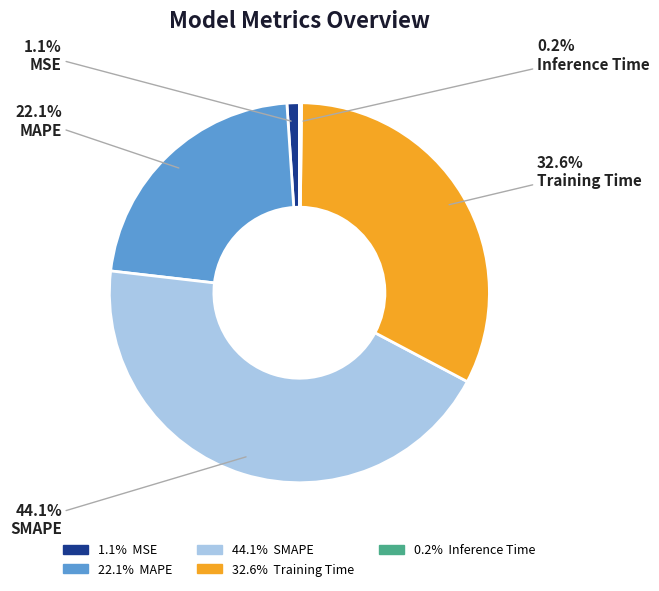

Does any single category account for the majority?

No